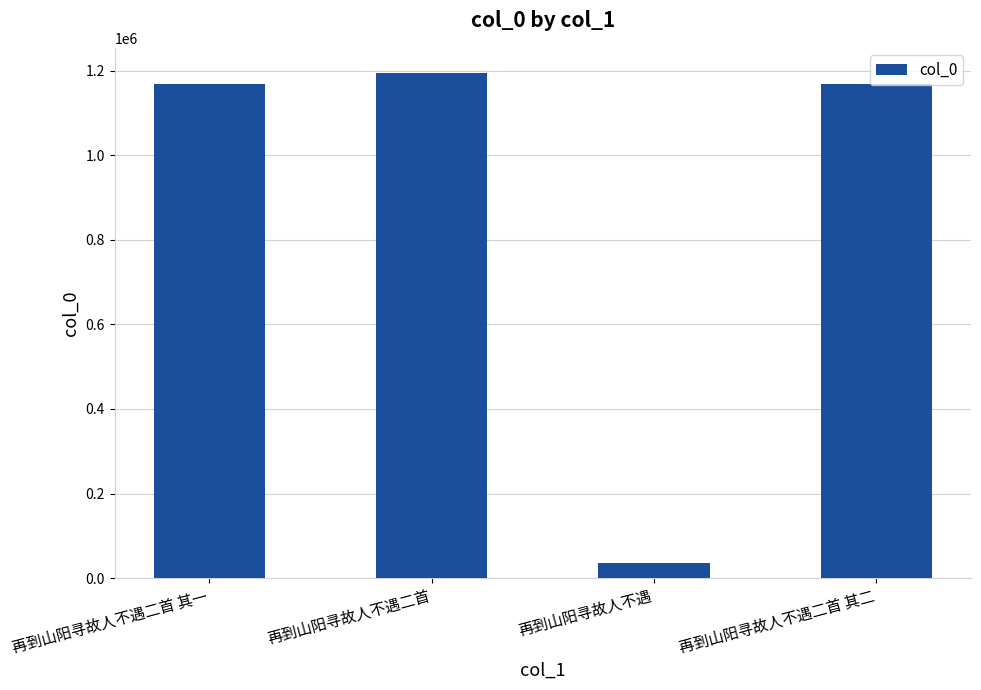

What is the label of the 3rd bar from the left?

再到山阳寻故人不遇